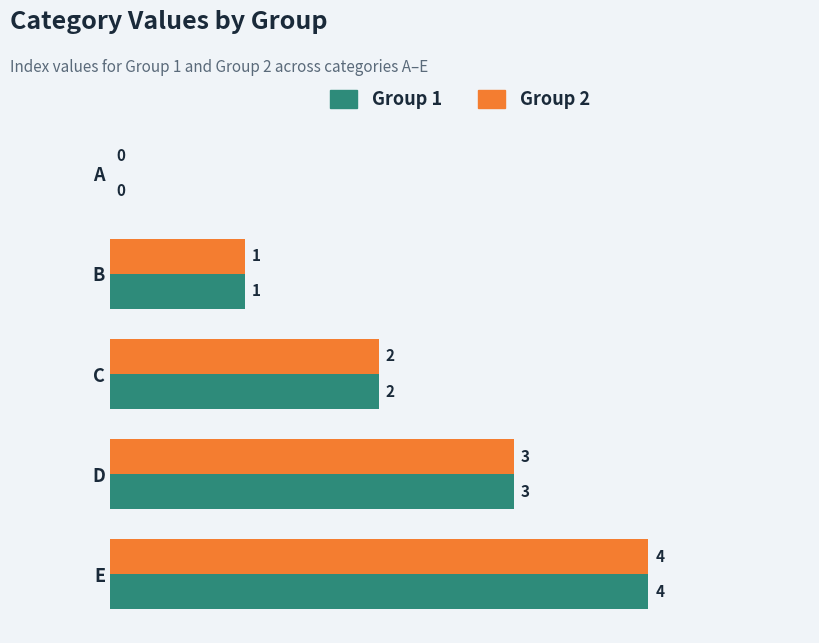

What is the sum of all Group 2 values?

10